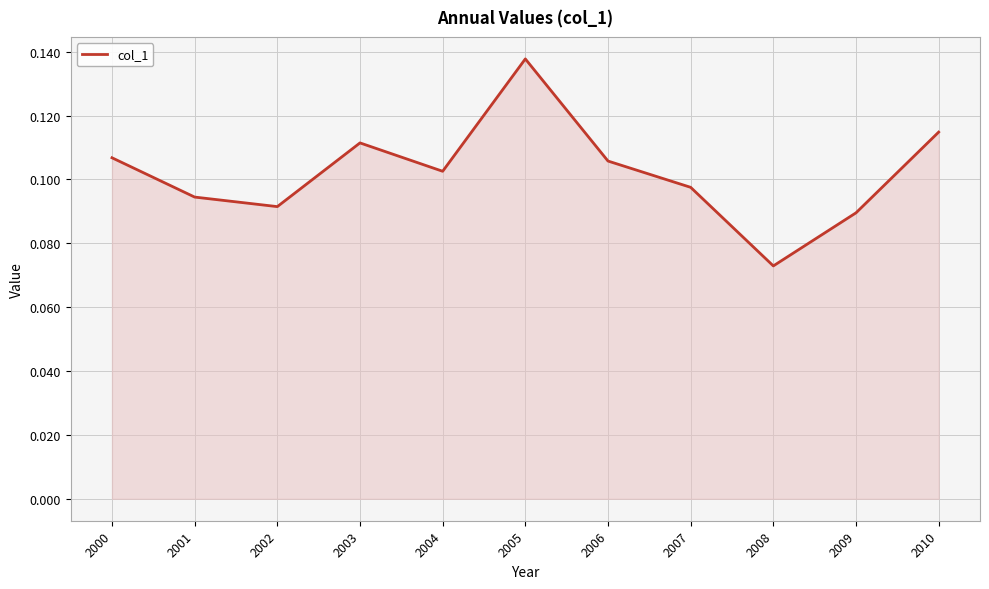

Where is the data nearest to the value 0?

2008